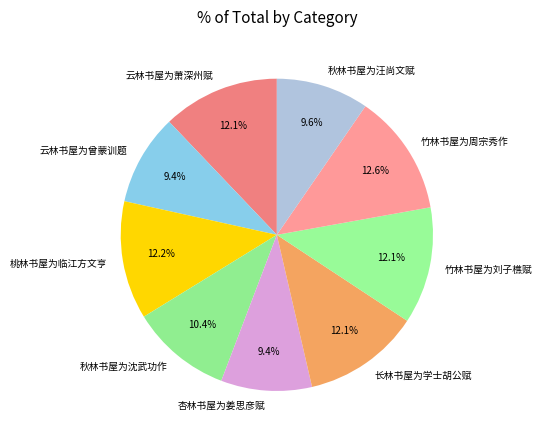

Rank the categories by value from highest to lowest.

竹林书屋为周宗秀作, 桃林书屋为临江方文亨, 云林书屋为萧深州赋, 竹林书屋为刘子樵赋, 长林书屋为学士胡公赋, 秋林书屋为沈武功作, 秋林书屋为汪尚文赋, 云林书屋为曾蒙训题, 杏林书屋为姜思彦赋